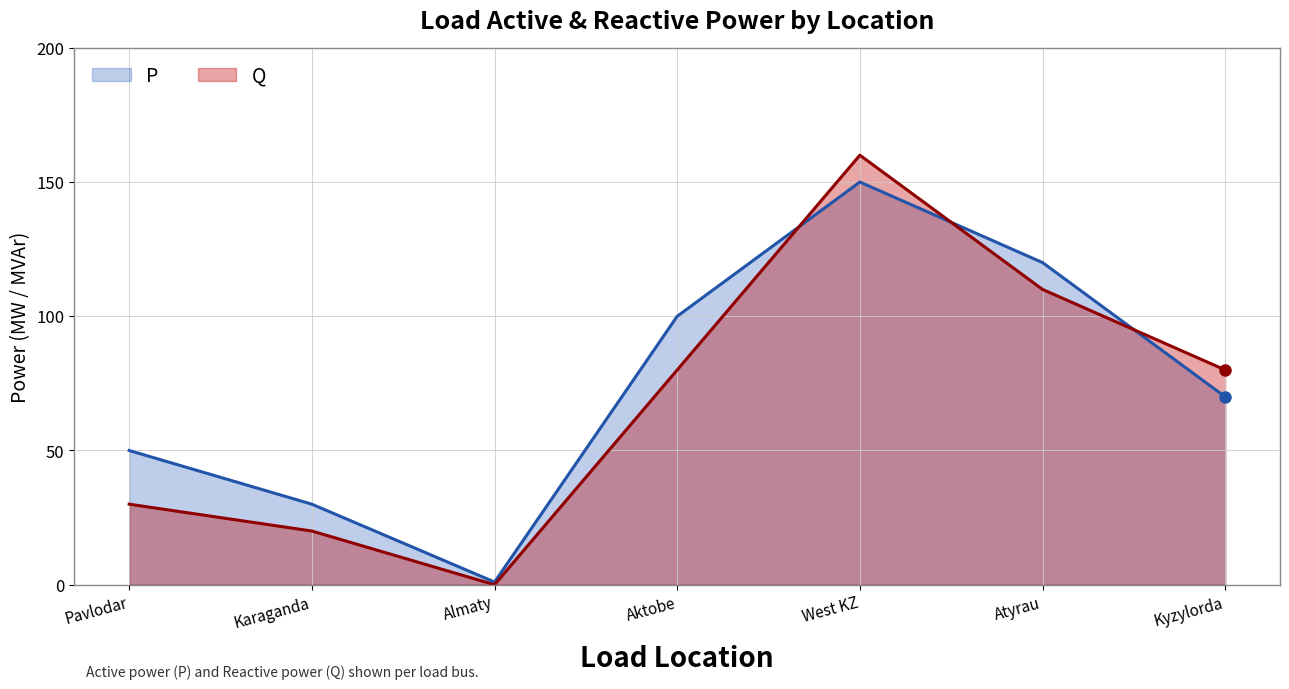

Which has a higher value, Atyrau or West KZ?

West KZ